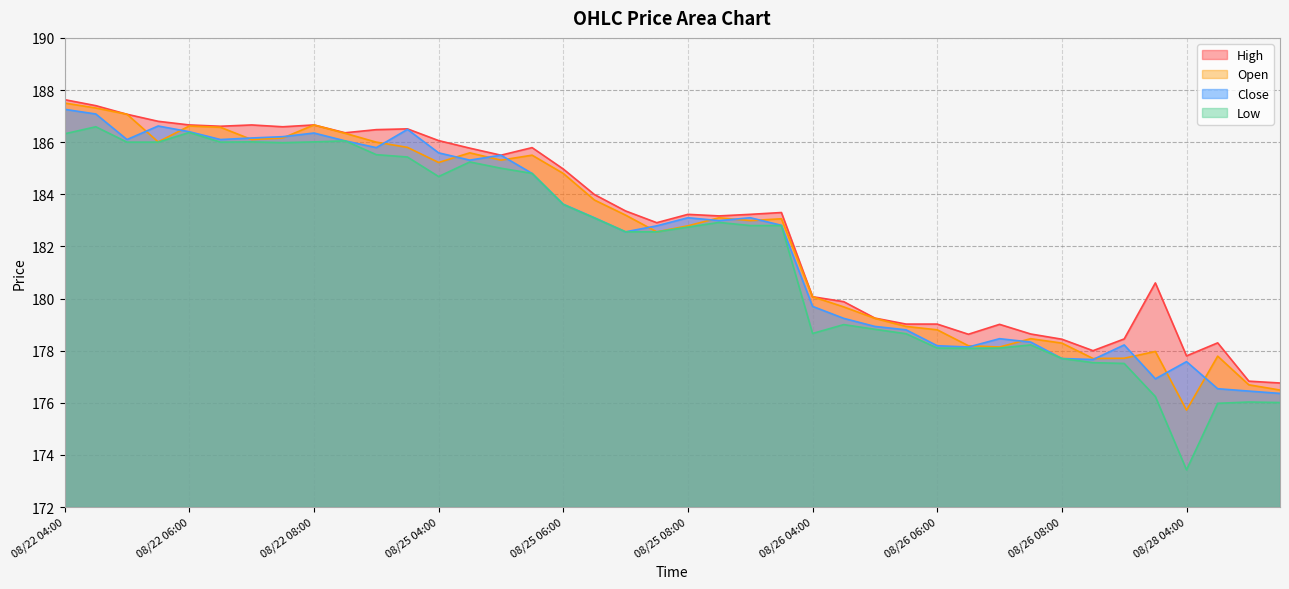

True or false: High has a value of 71.5 at 08/26 06:00.

False